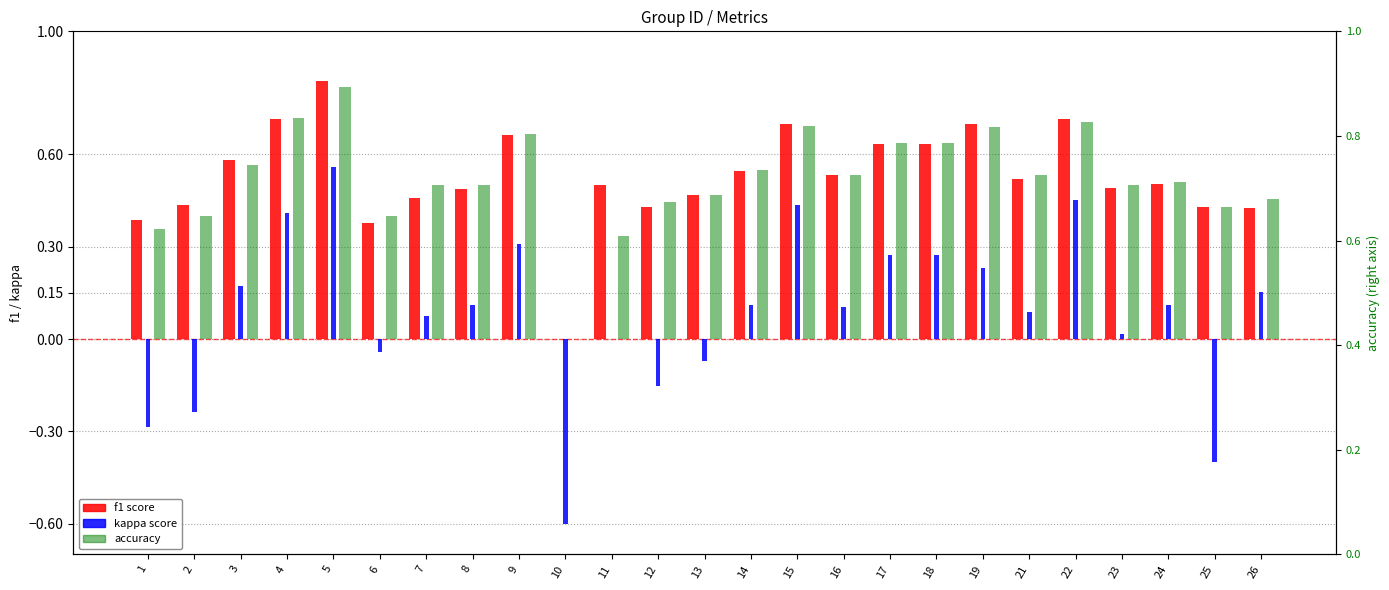

At which label is kappa closest to 0?

11